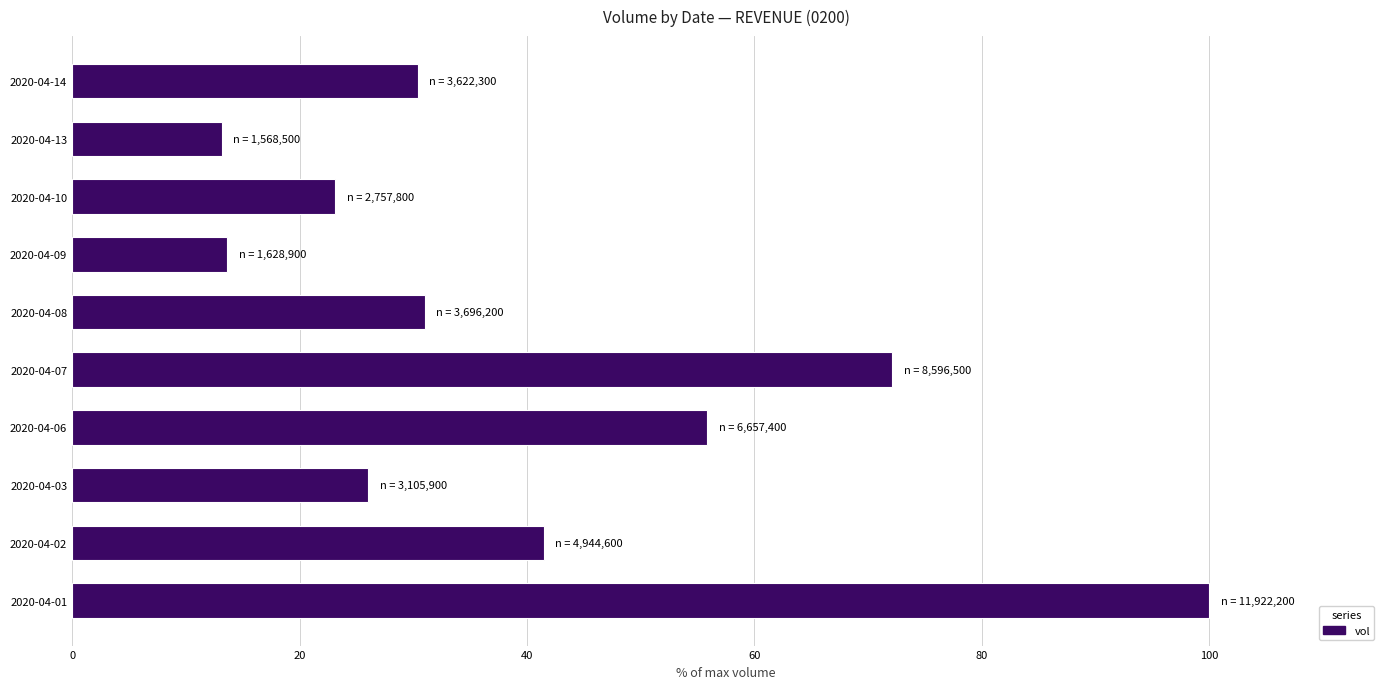

Does the chart contain any negative values?

No